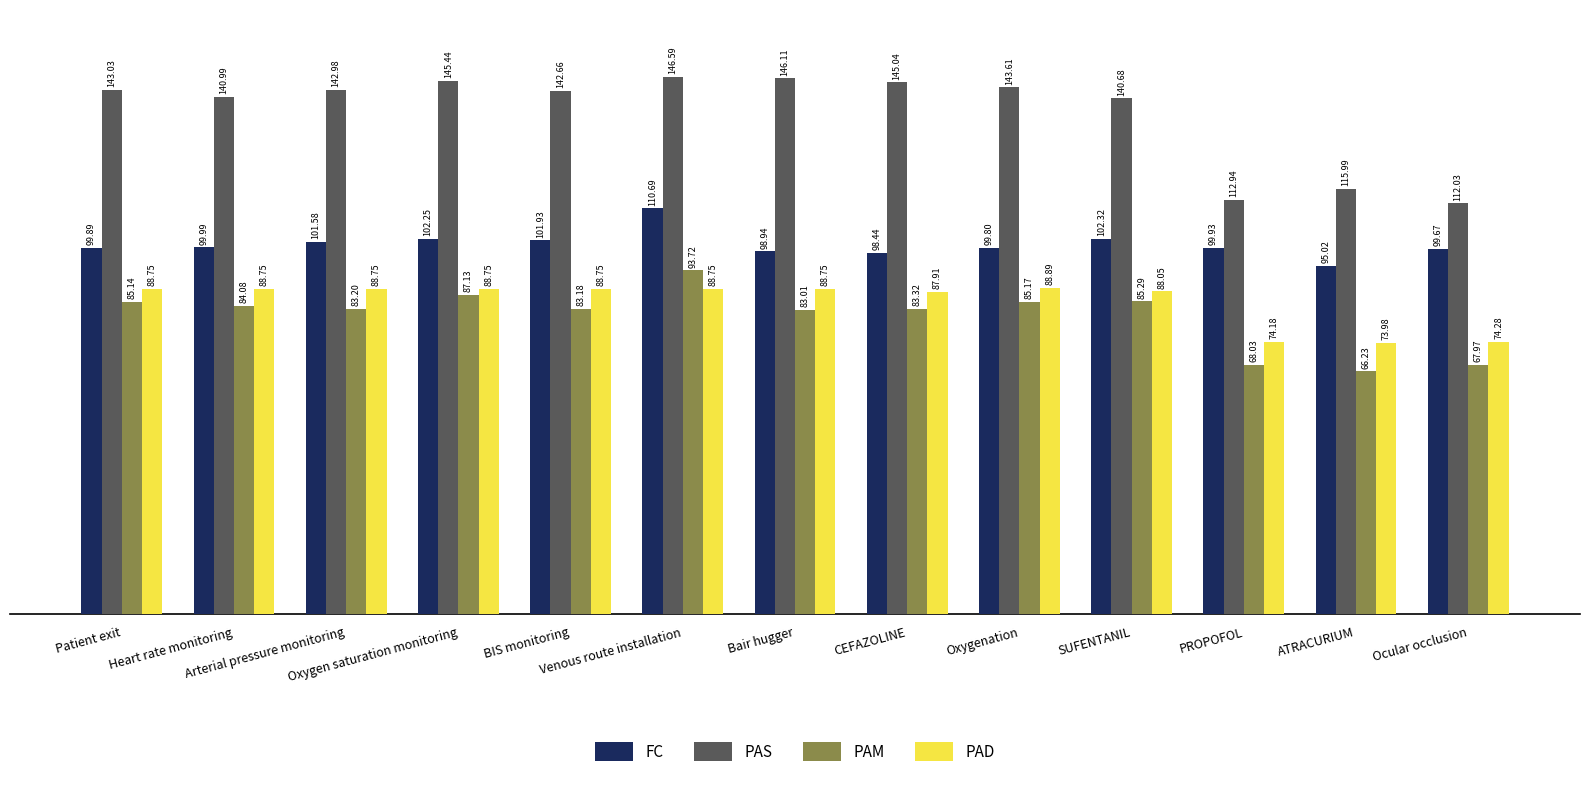

Which series has the largest total across all categories?

PAS